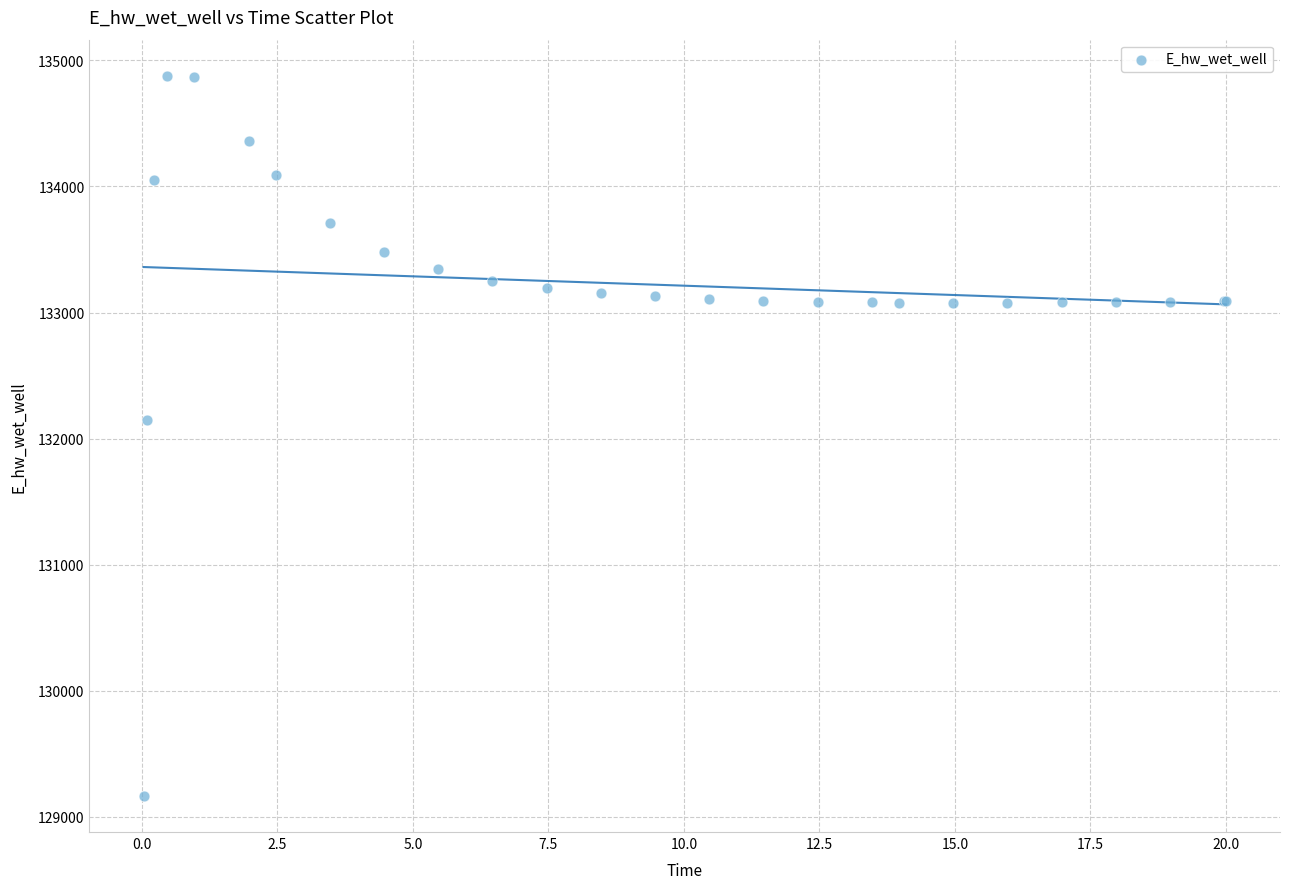

What Y value in the scatter plot is closest to 132021?

132146.3